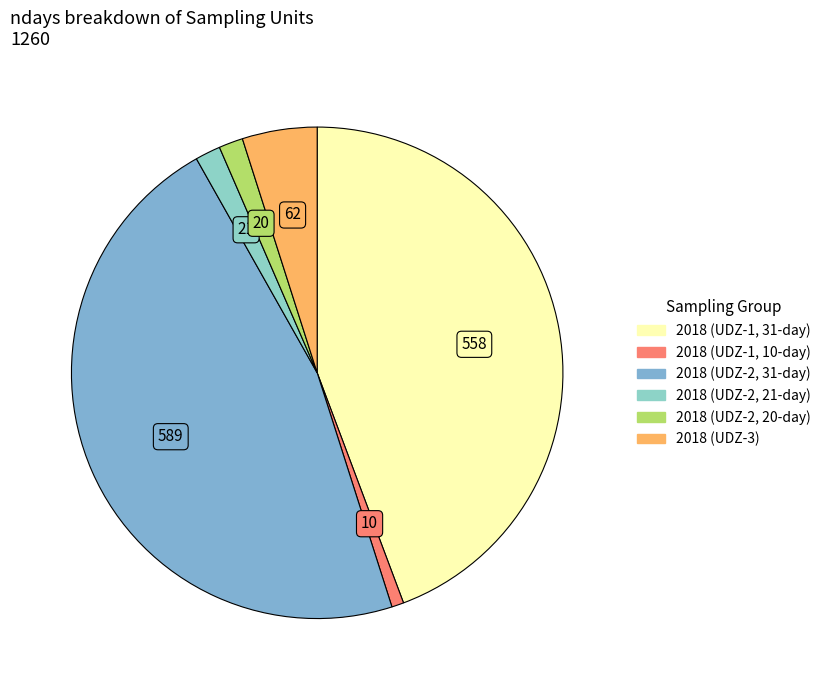

Is there a majority slice in this chart?

No